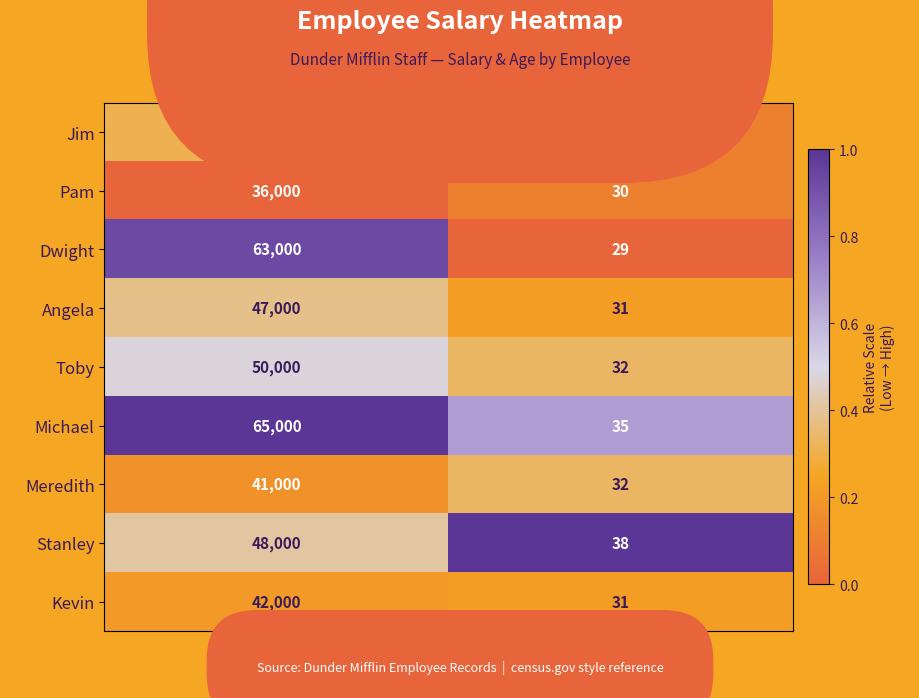

The value of Toby at Age is 32. True or false?

True